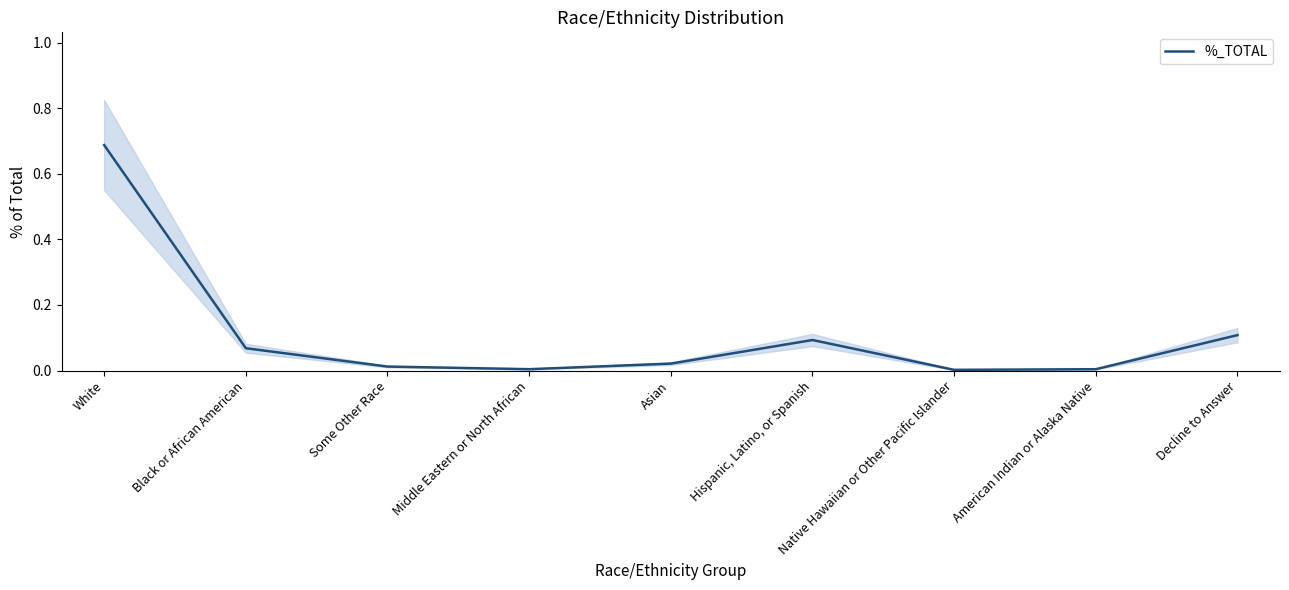

At which category does the chart reach its peak across all series?

White